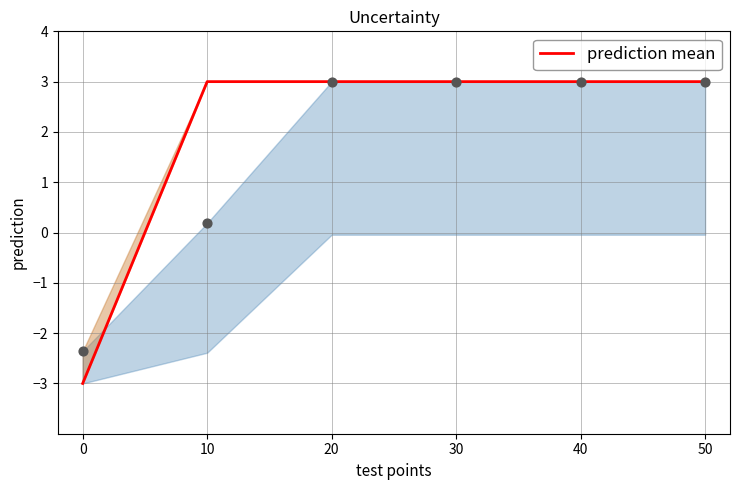

The value of prediction mean at 0 is -3. True or false?

True